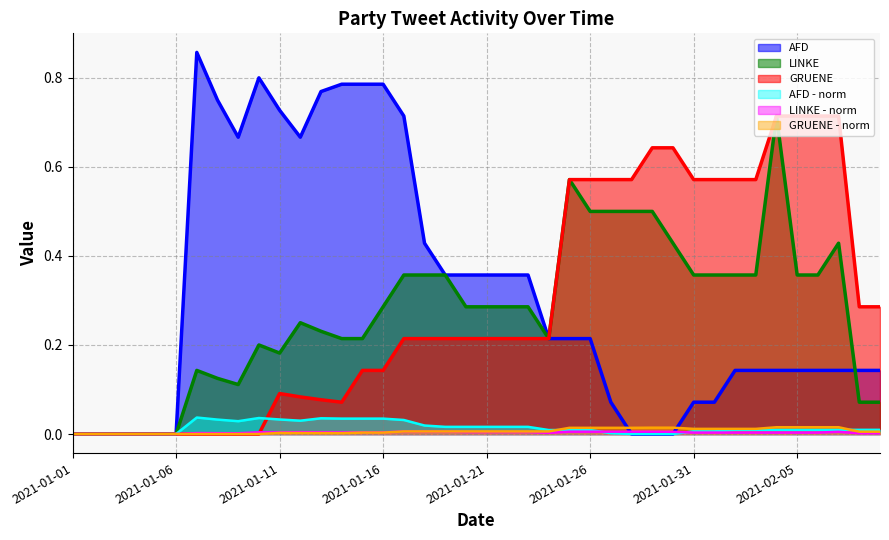

Where do AFD and LINKE - norm first cross each other?

2021-01-27 and 2021-01-28